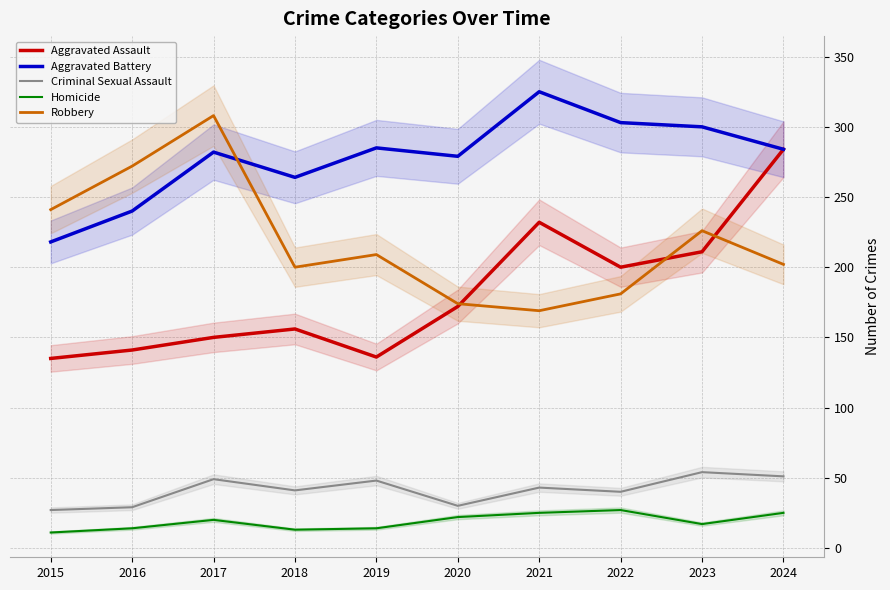

The value of Aggravated Battery at 2017 is 195. True or false?

False